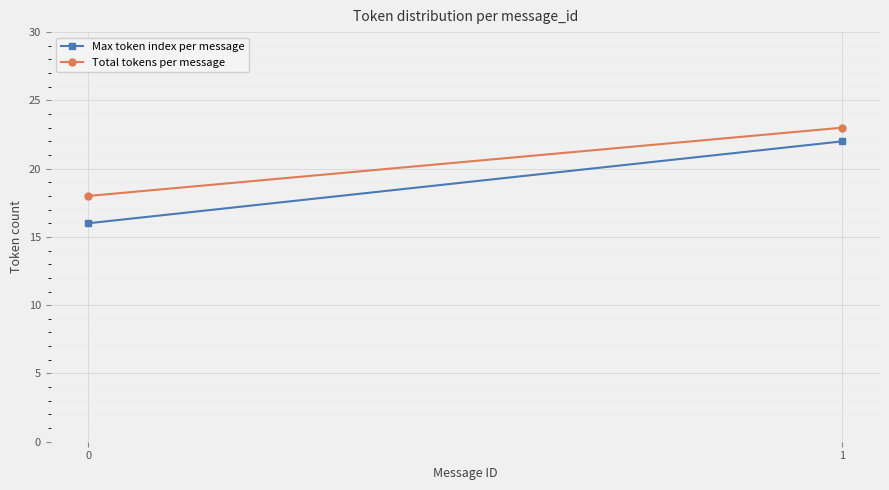

List the labels in order of Max token index per message value, smallest first.

0, 1